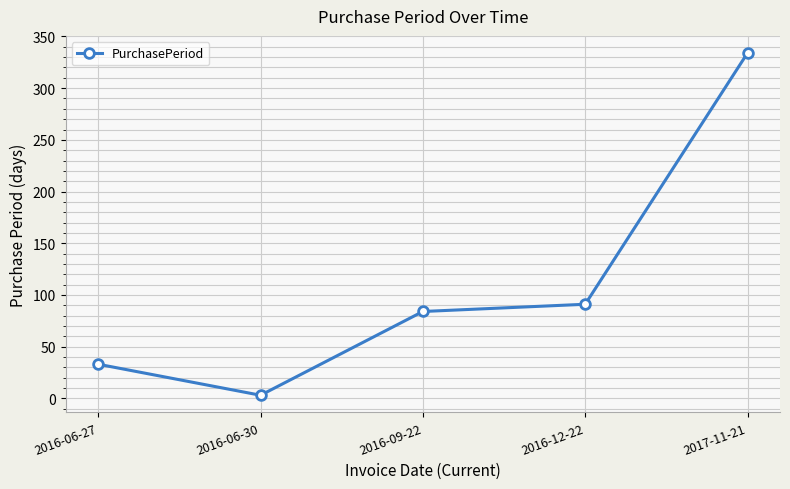

Which has a higher value, 2016-12-22 or 2017-11-21?

2017-11-21